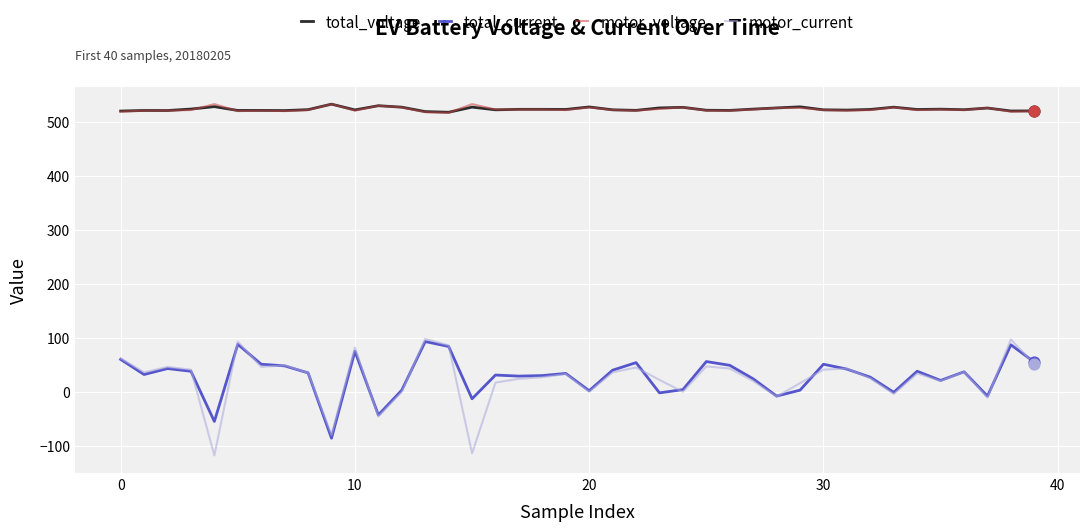

True or false: total_current and total_voltage cross at least once.

False